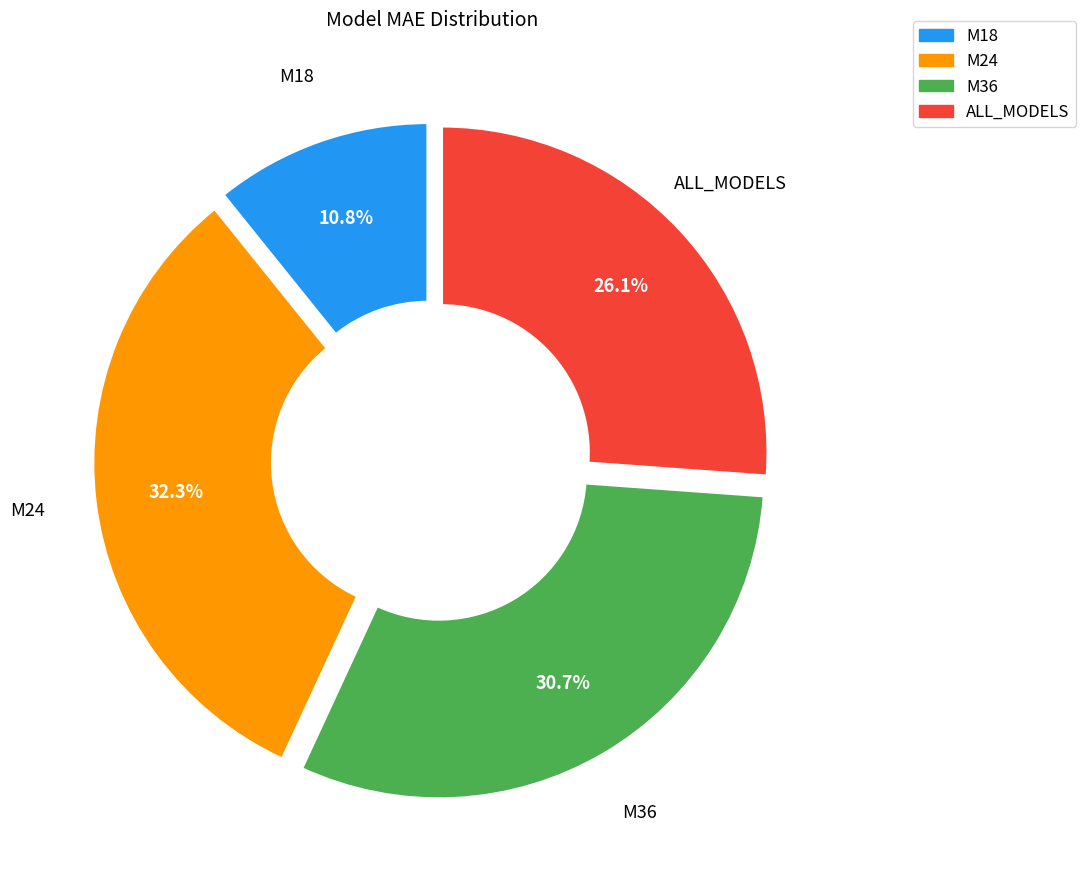

Which has a higher value, ALL_MODELS or M18?

ALL_MODELS